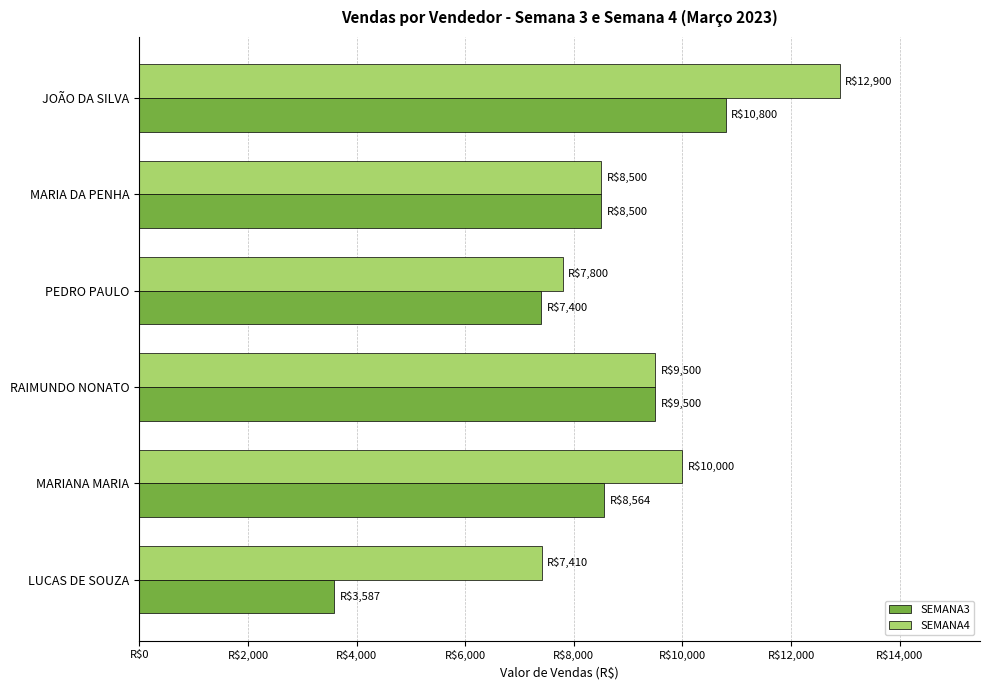

What are all the series names shown in the legend?

SEMANA3, SEMANA4